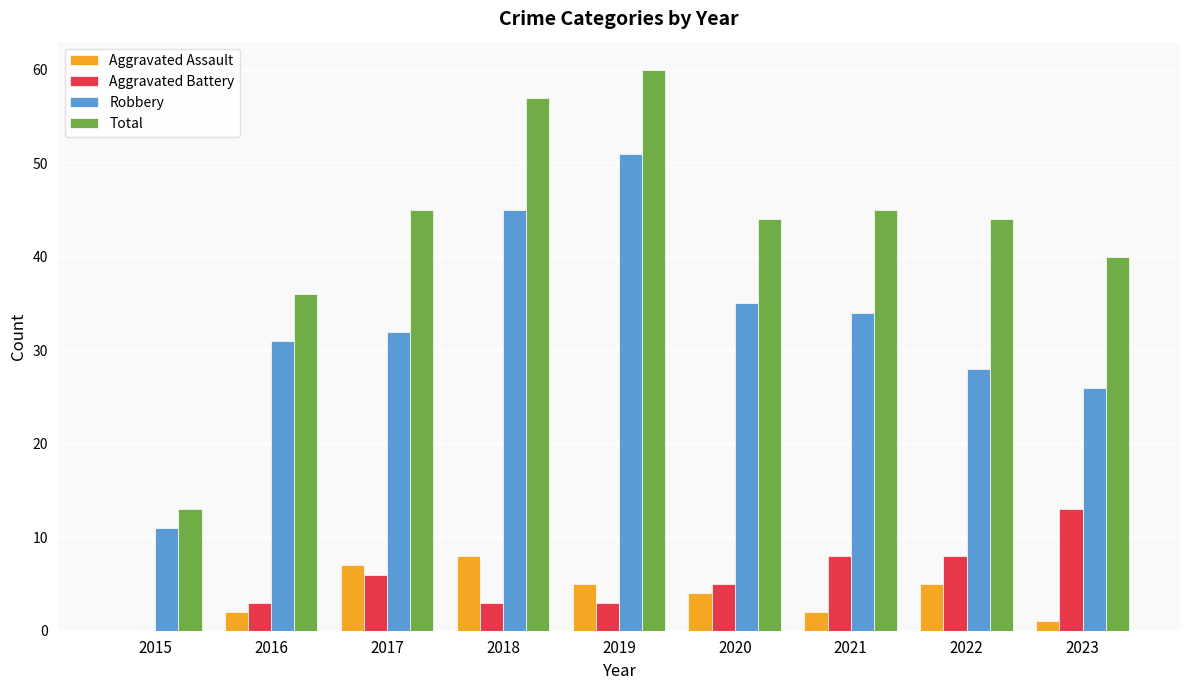

How many categories are shown in the chart?

9